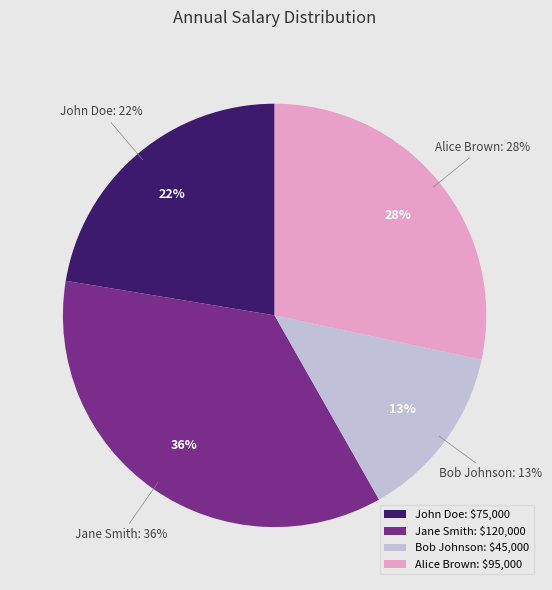

To the nearest percent, what is the difference between the Bob Johnson and John Doe slice percentages?

9%